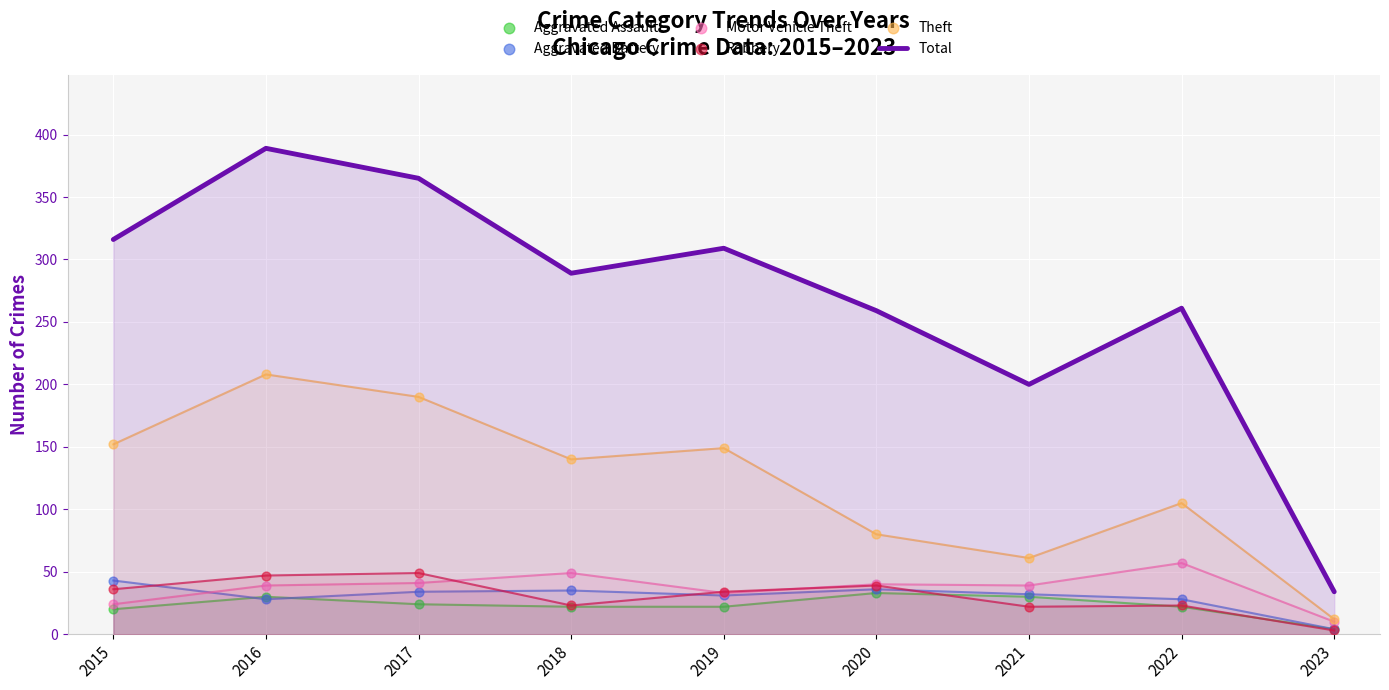

At which category is the sum across all series the highest?

2016